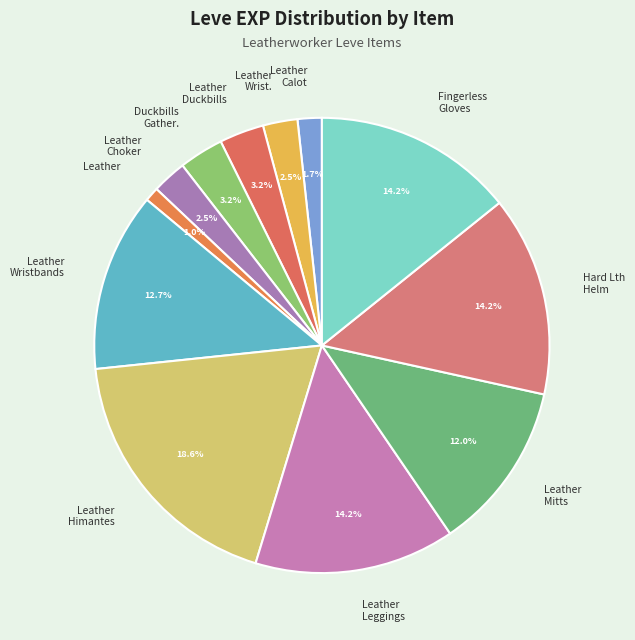

What percentage do Leather Mitts and Leather Calot together represent?

13.7%